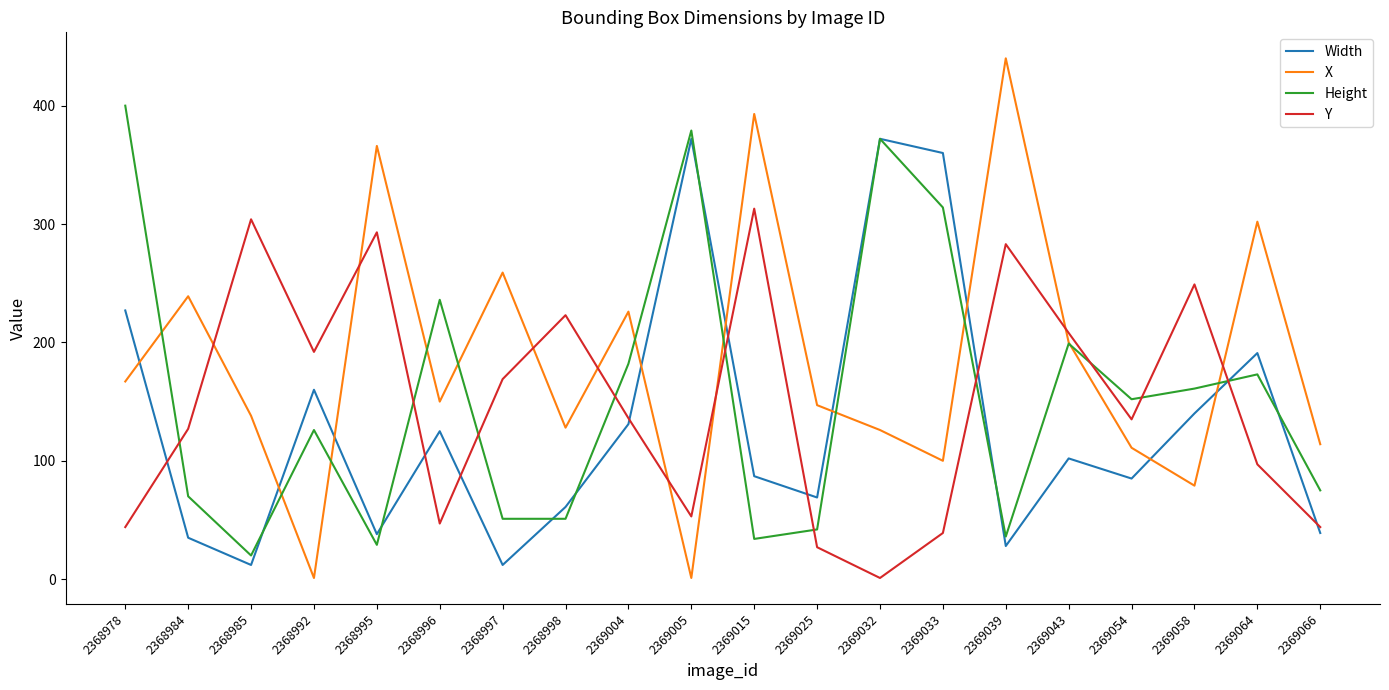

Which series has the largest total across all categories?

X